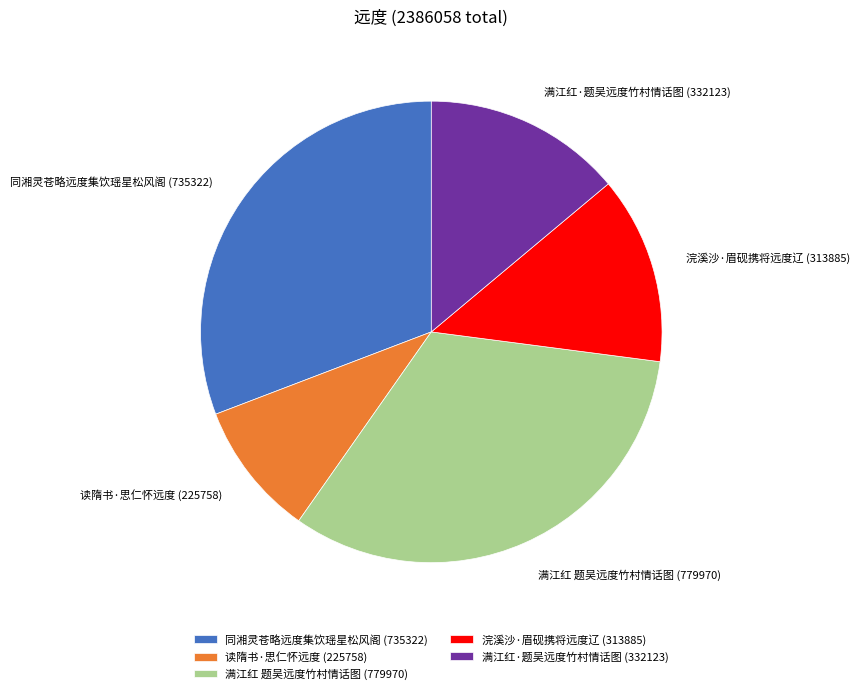

What is the smallest slice in the pie chart?

读隋书·思仁怀远度